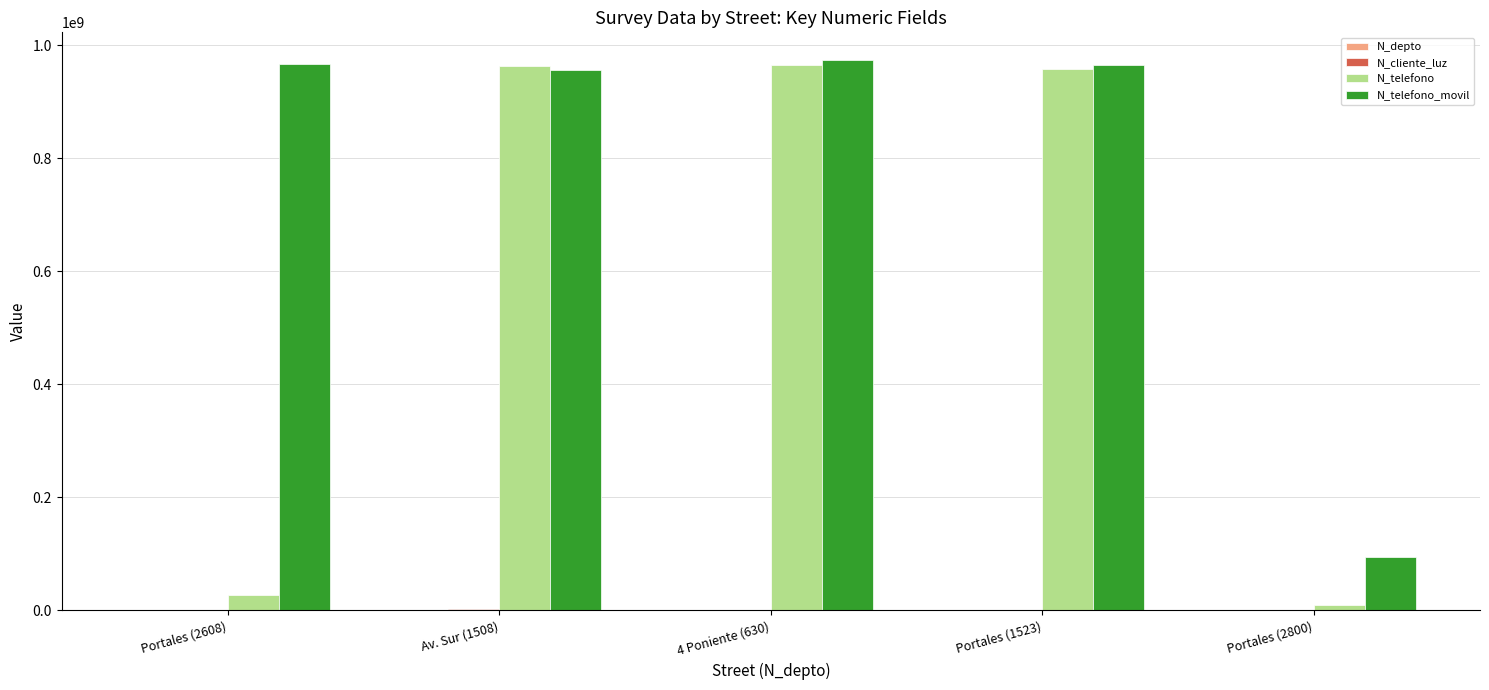

What is the maximum value shown in the chart?

974523233